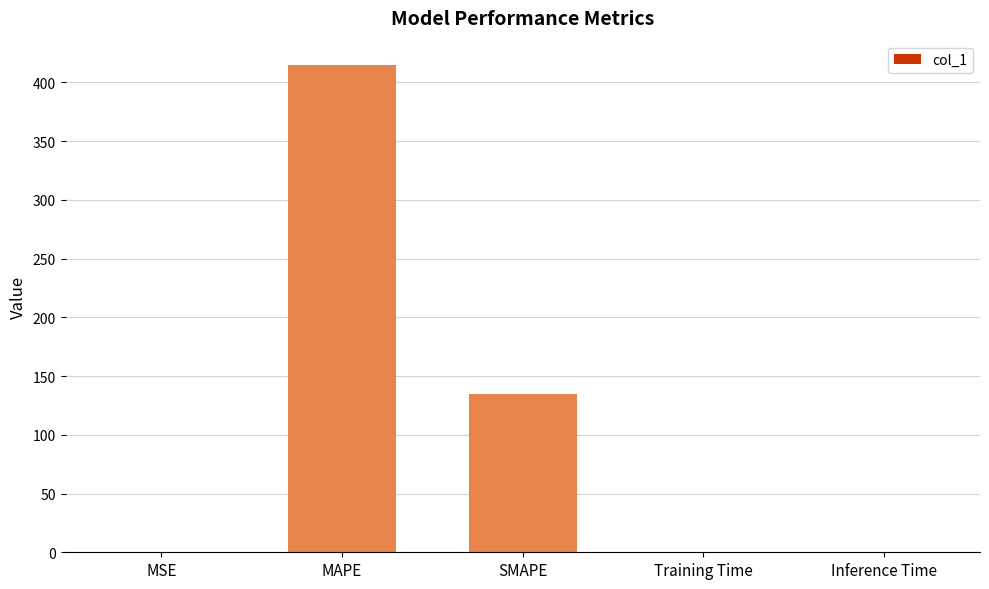

Are the bars horizontal?

No